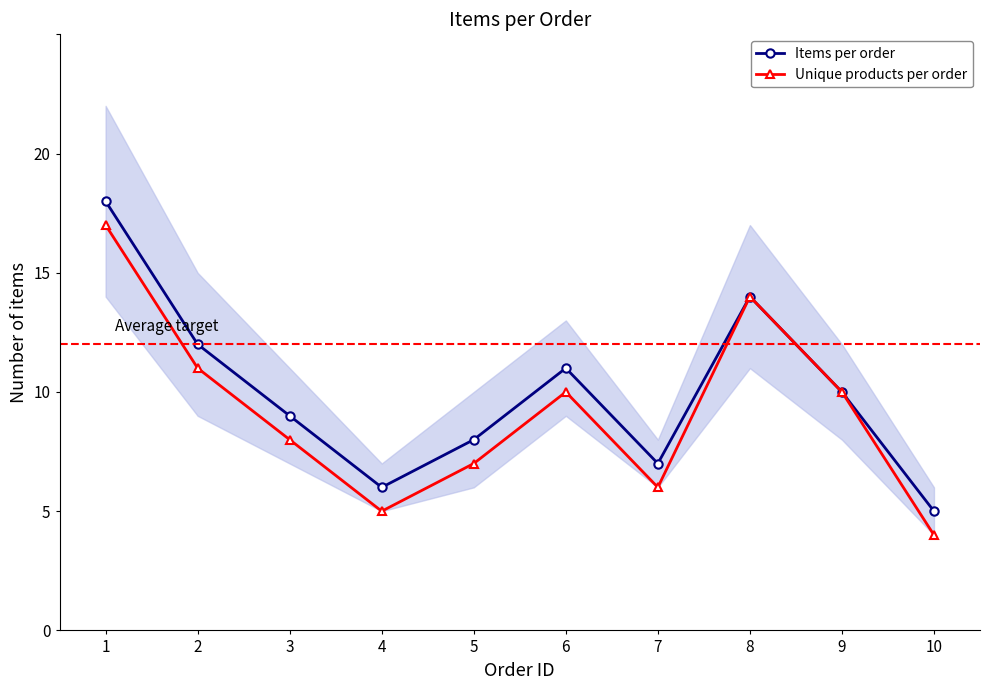

At which category is the sum across all series the highest?

1